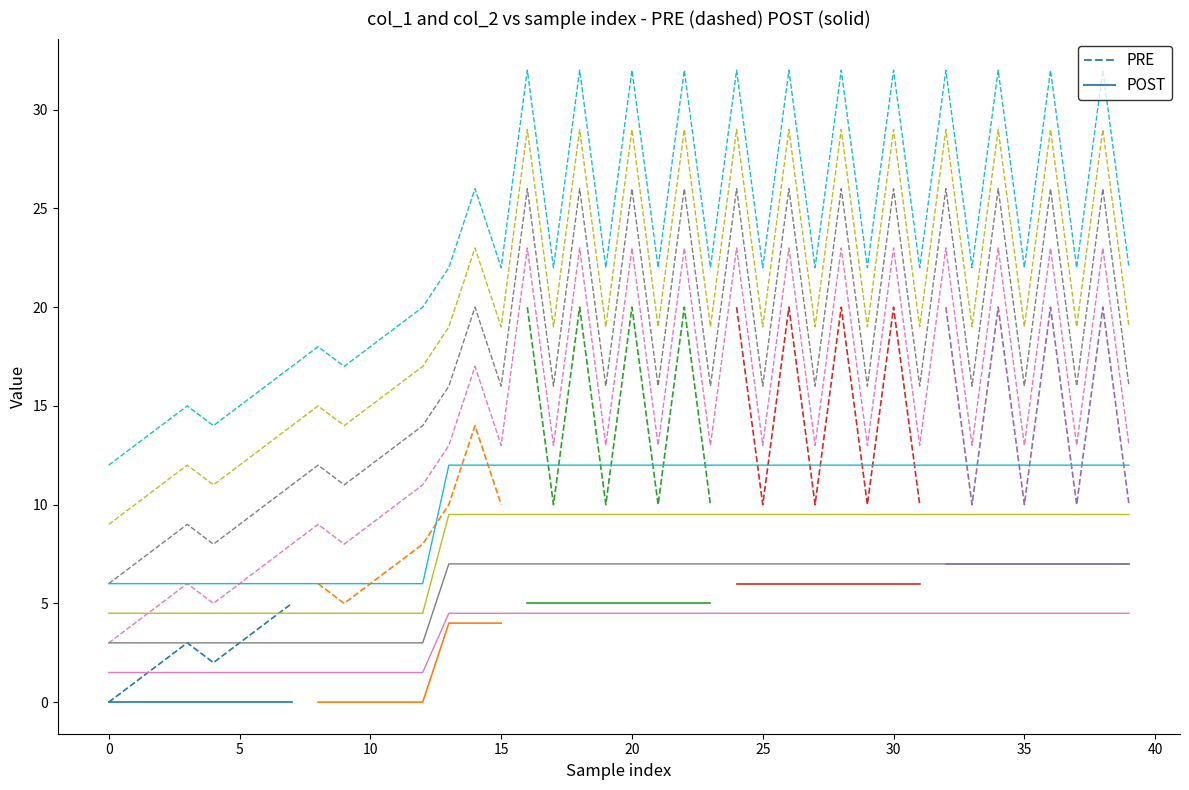

Rank the series at 5 from highest to lowest value.

PRE, POST